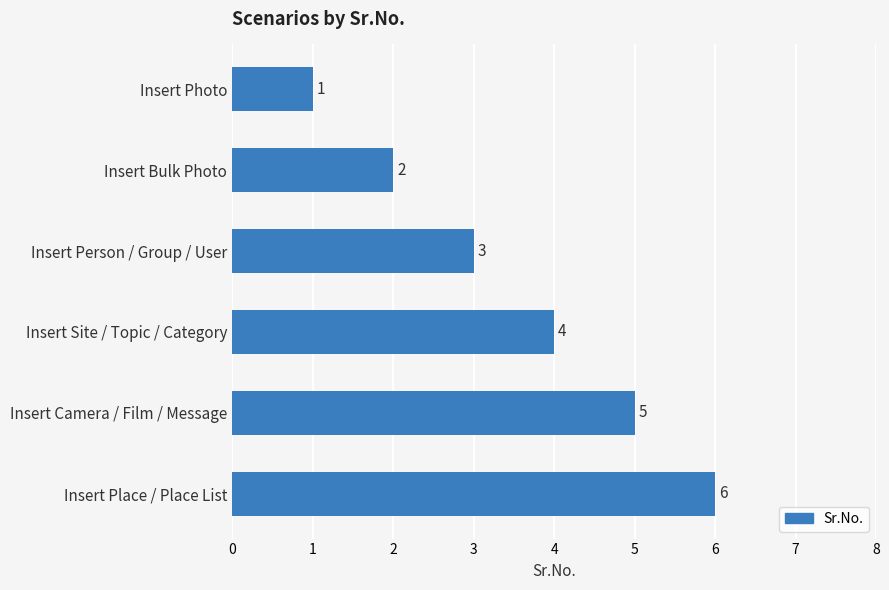

Where is the data nearest to the value 3?

Insert Person / Group / User